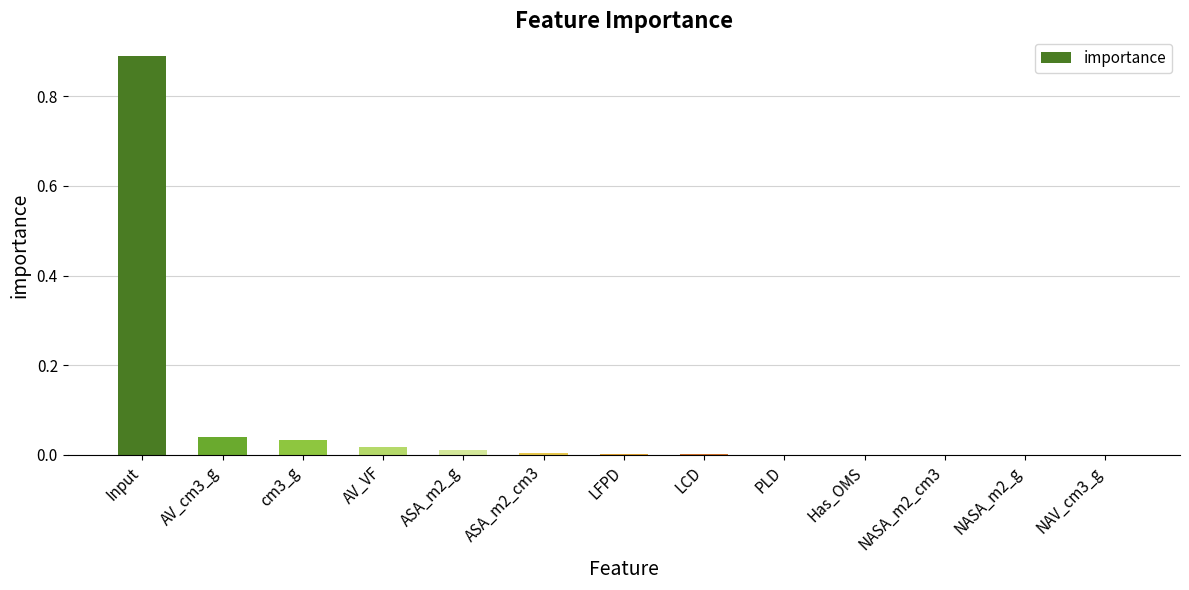

Which category has the highest value across all series?

Input